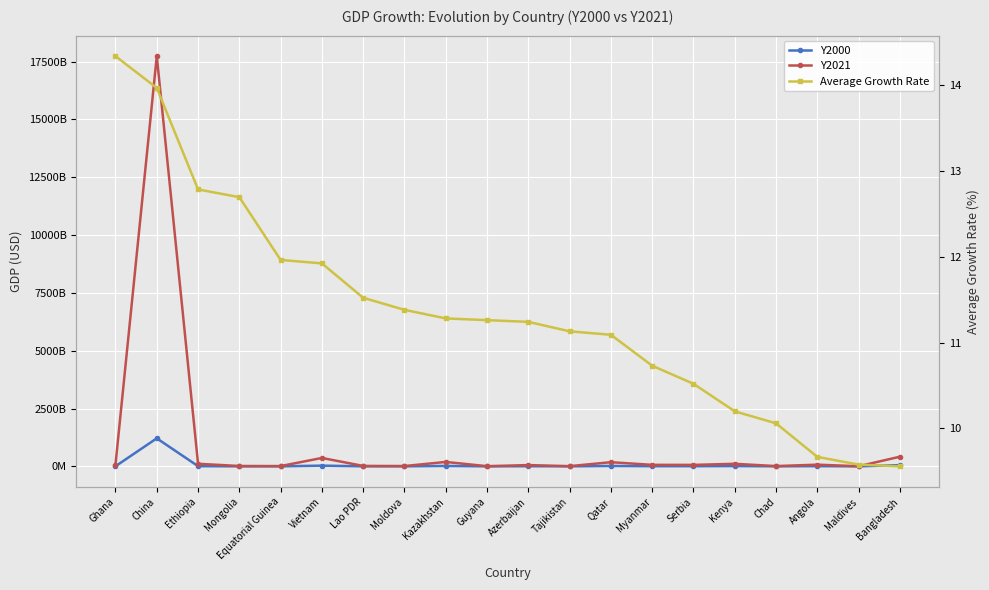

Read the Y2000 value at Maldives.

624337145.3